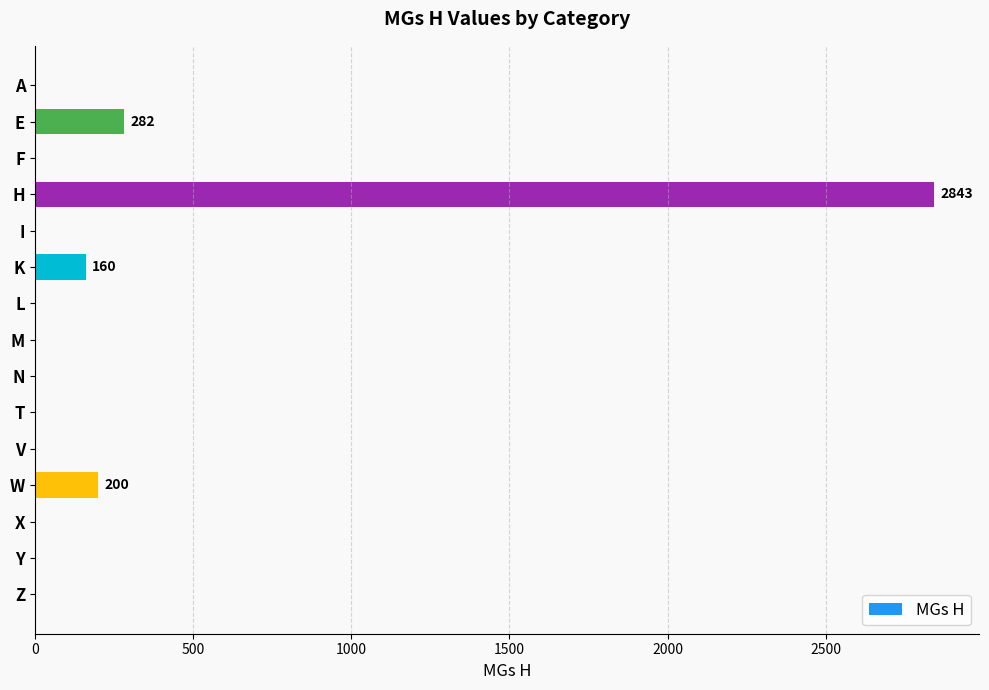

What is the change in value from K to T?

-160